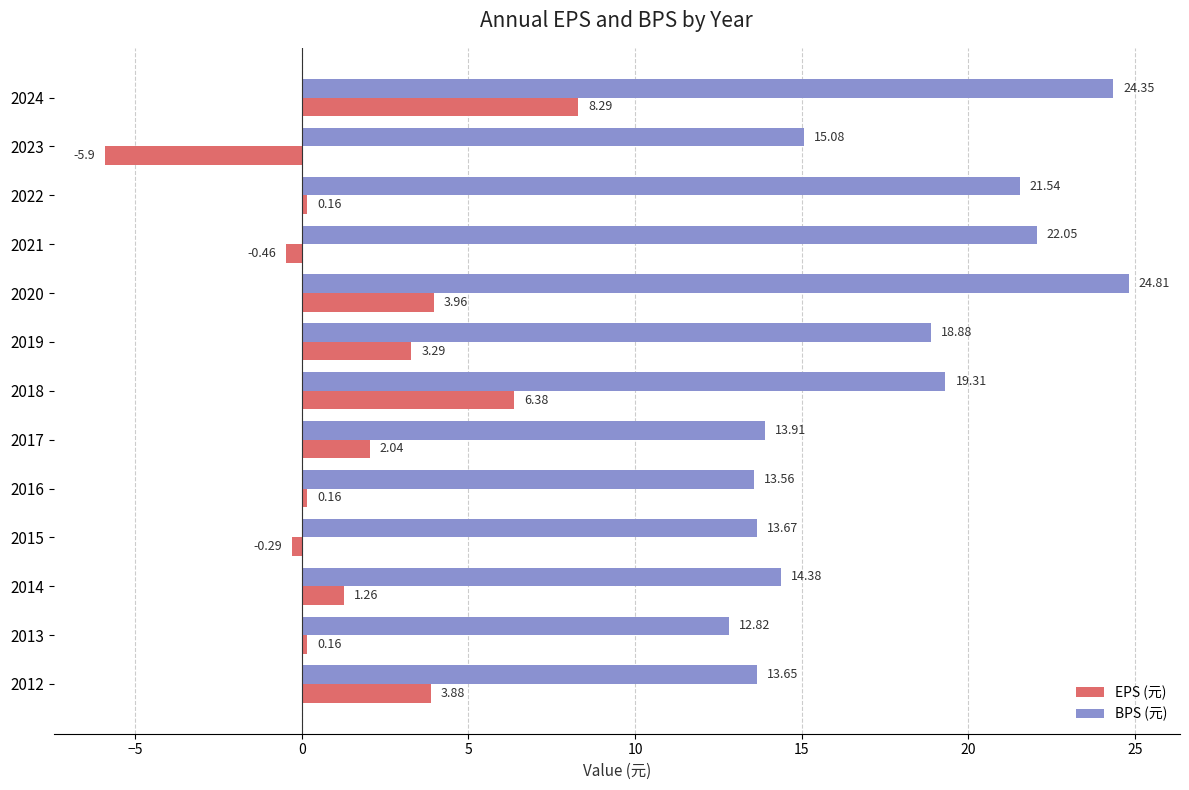

Which label corresponds to the largest value in the chart?

2020